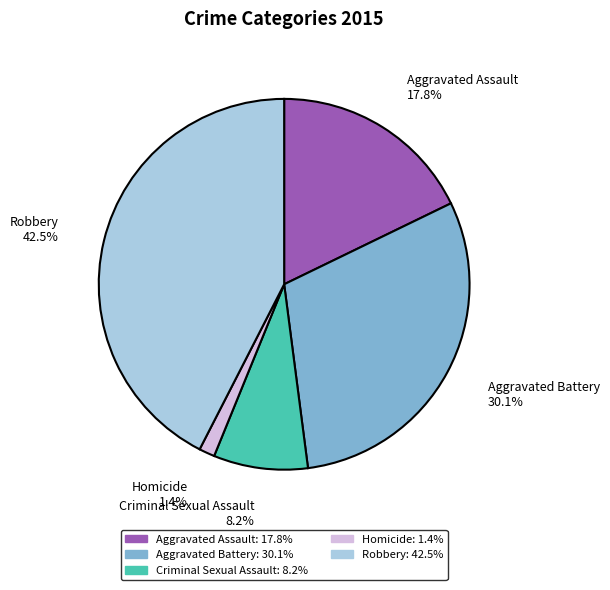

Which has a higher value, Homicide or Robbery?

Robbery